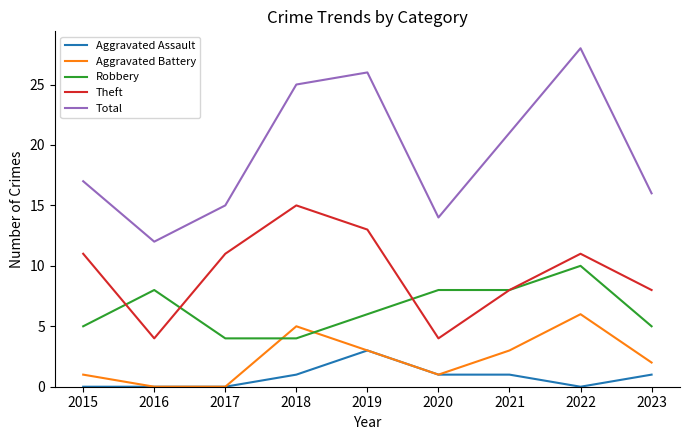

Which series has the largest range (max minus min)?

Total